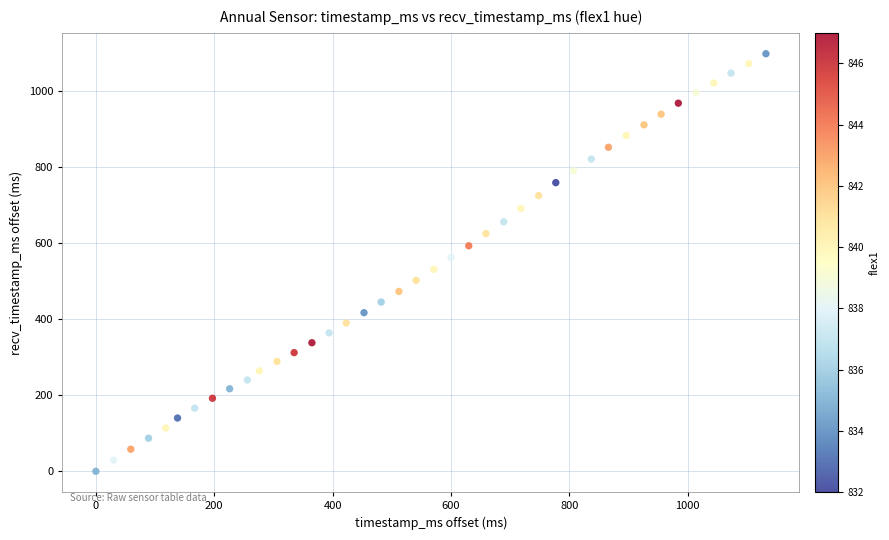

What is the range of Y values (max minus min)?

1098